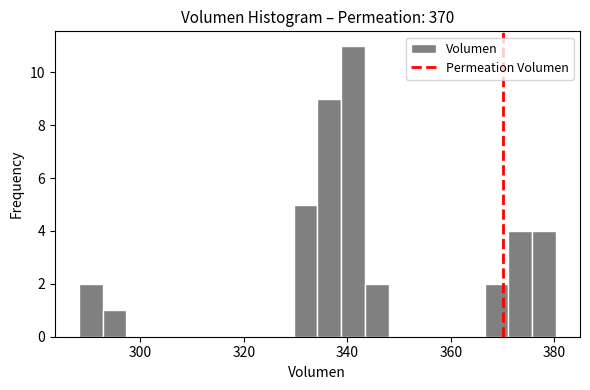

Around what value on the x-axis is the tallest bar? Give the approximate position of its centre, as read against the axis.

342